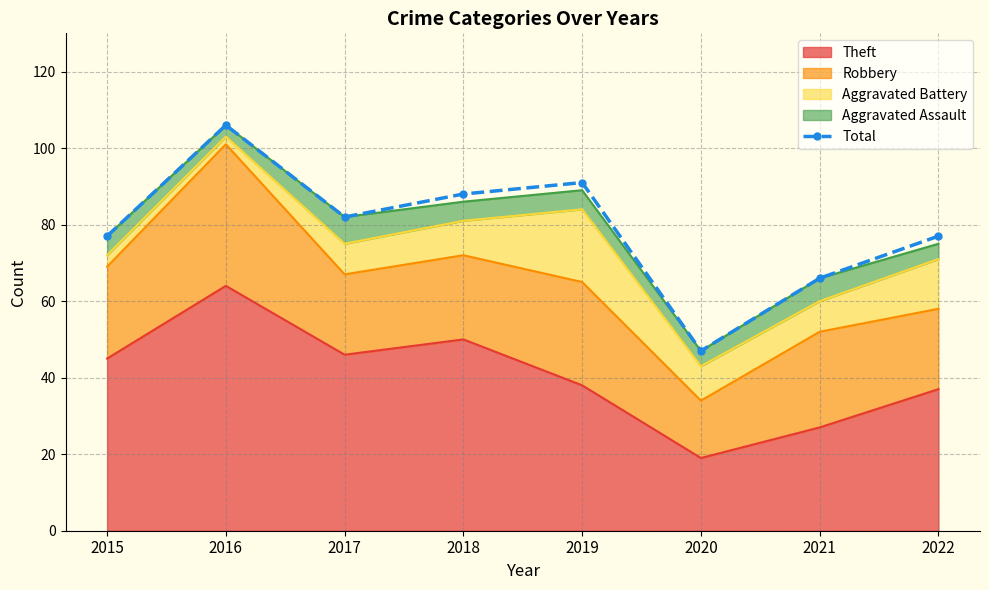

Reading right to left, transcribe all the data shown in this chart.

77	66	47	91	88	82	106	77